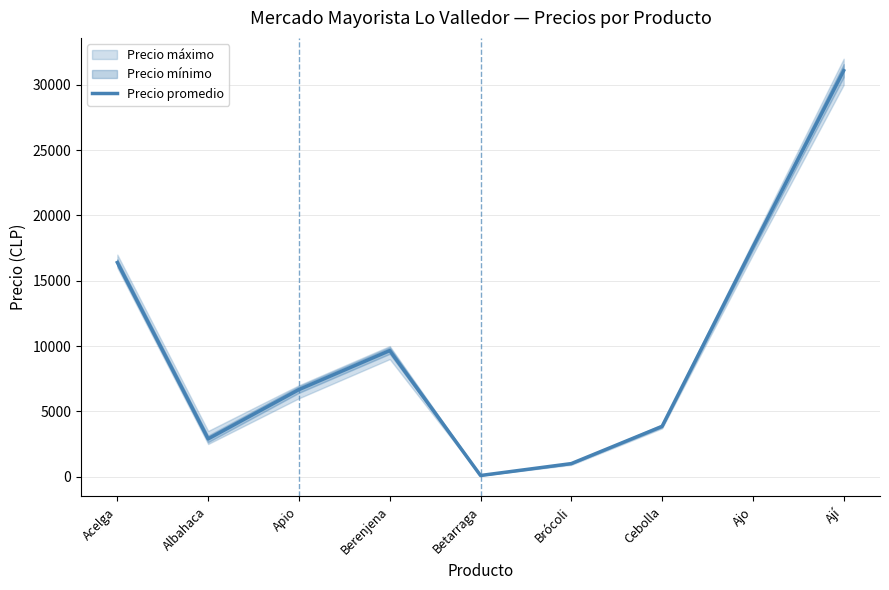

Is it true that the value at Apio is 11189?

False